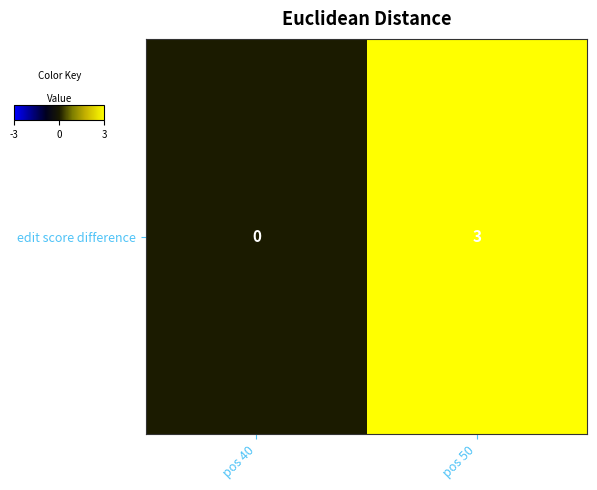

Reading left to right, transcribe all the data shown in this chart.

0	3